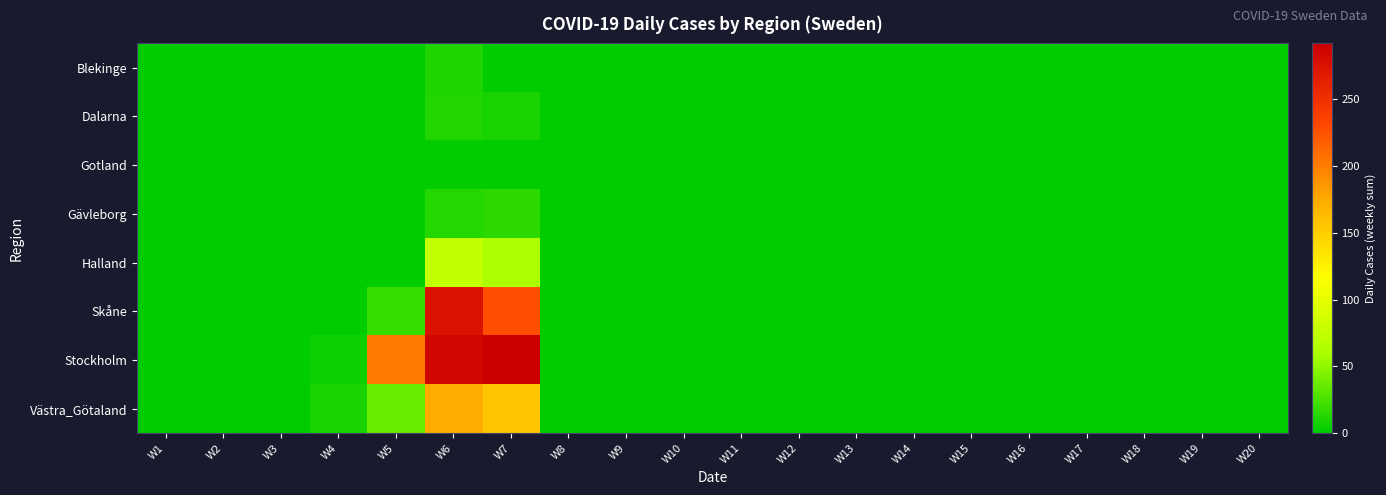

Reading right to left, extract all data points from this chart.

Blekinge: W20=0	W19=0	W18=0	W17=0	W16=0	W15=0	W14=0	W13=0	W12=0	W11=0	W10=0	W9=0	W8=0	W7=1	W6=11	W5=0	W4=0	W3=0	W2=0	W1=0
Dalarna: W20=0	W19=0	W18=0	W17=0	W16=0	W15=0	W14=0	W13=0	W12=0	W11=0	W10=0	W9=0	W8=0	W7=9	W6=12	W5=0	W4=0	W3=0	W2=0	W1=0
Gotland: W20=0	W19=0	W18=0	W17=0	W16=0	W15=0	W14=0	W13=0	W12=0	W11=0	W10=0	W9=0	W8=0	W7=1	W6=2	W5=0	W4=0	W3=0	W2=0	W1=0
Gävleborg: W20=0	W19=0	W18=0	W17=0	W16=0	W15=0	W14=0	W13=0	W12=0	W11=0	W10=0	W9=0	W8=0	W7=15	W6=13	W5=2	W4=0	W3=0	W2=0	W1=0
Halland: W20=0	W19=0	W18=0	W17=0	W16=0	W15=0	W14=0	W13=0	W12=0	W11=0	W10=0	W9=0	W8=0	W7=59	W6=76	W5=1	W4=0	W3=0	W2=0	W1=0
Skåne: W20=0	W19=0	W18=0	W17=0	W16=0	W15=0	W14=0	W13=0	W12=0	W11=0	W10=0	W9=0	W8=0	W7=227	W6=276	W5=20	W4=1	W3=0	W2=0	W1=0
Stockholm: W20=0	W19=0	W18=0	W17=0	W16=0	W15=0	W14=0	W13=0	W12=0	W11=0	W10=0	W9=0	W8=0	W7=292	W6=286	W5=203	W4=5	W3=0	W2=0	W1=0
Västra_Götaland: W20=0	W19=0	W18=0	W17=0	W16=0	W15=0	W14=0	W13=0	W12=0	W11=0	W10=0	W9=0	W8=0	W7=156	W6=173	W5=36	W4=9	W3=0	W2=0	W1=0